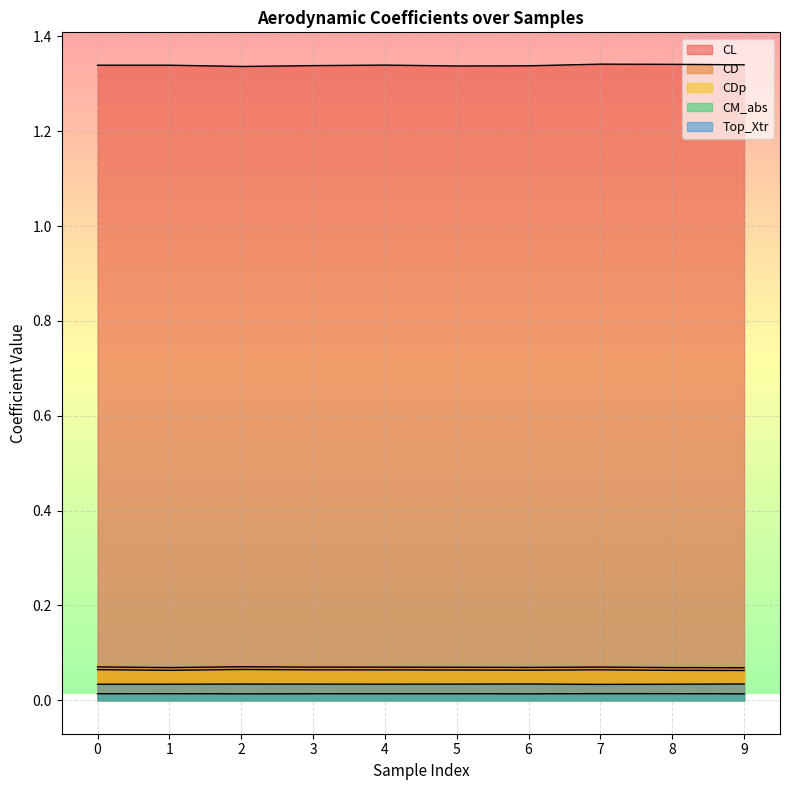

Where is CD nearest to the value 0?

9